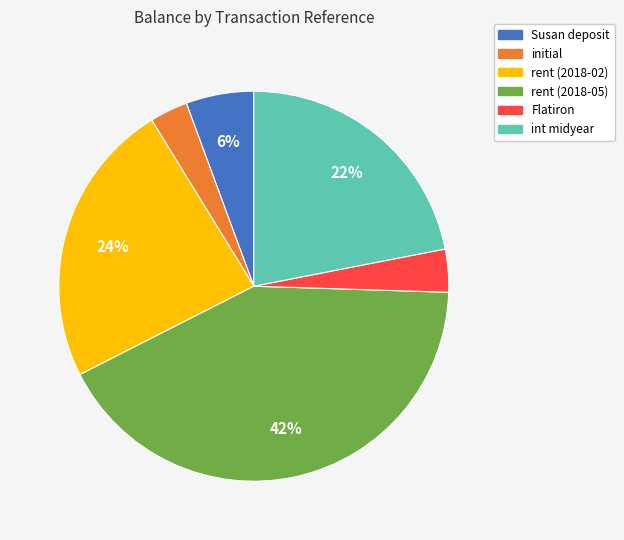

What is the ratio of the value at int midyear to the value at rent (2018-02)?

0.9